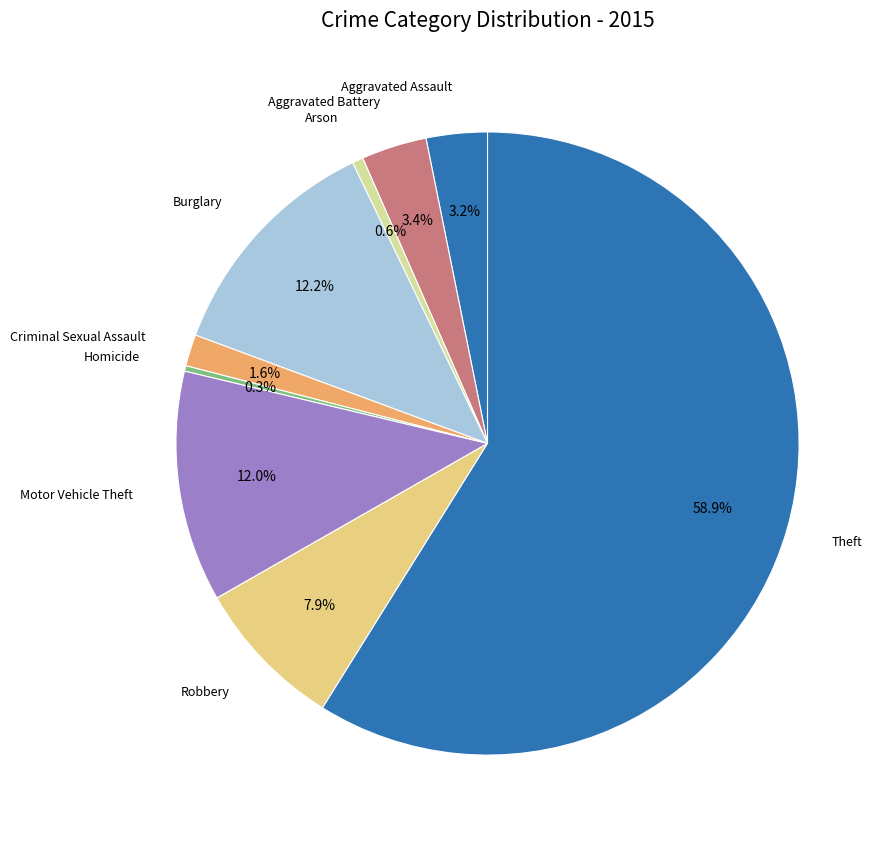

Which category accounts for the majority?

Theft